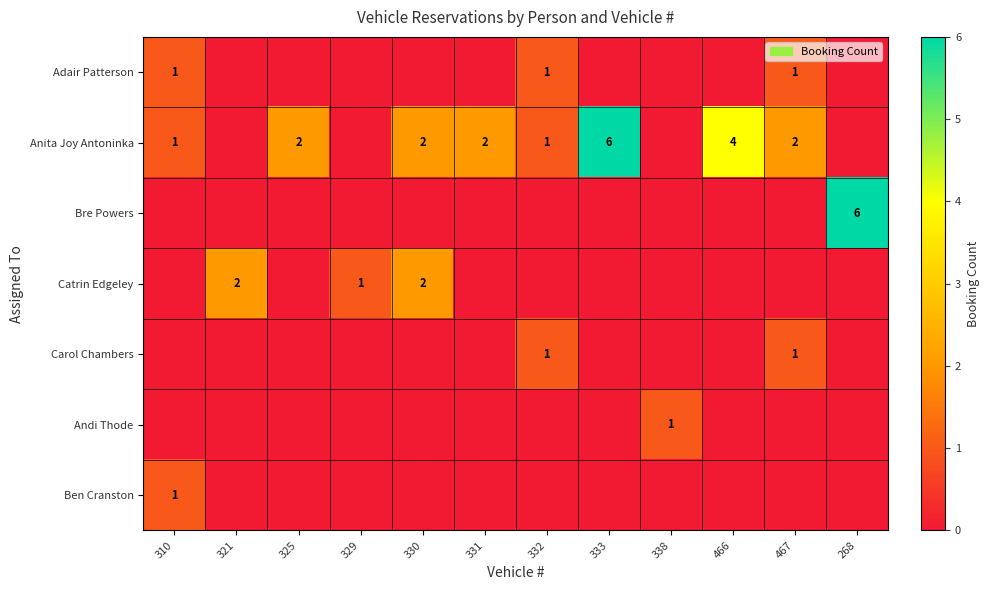

True or false: Anita Joy Antoninka has a value of 0 at 310.

False